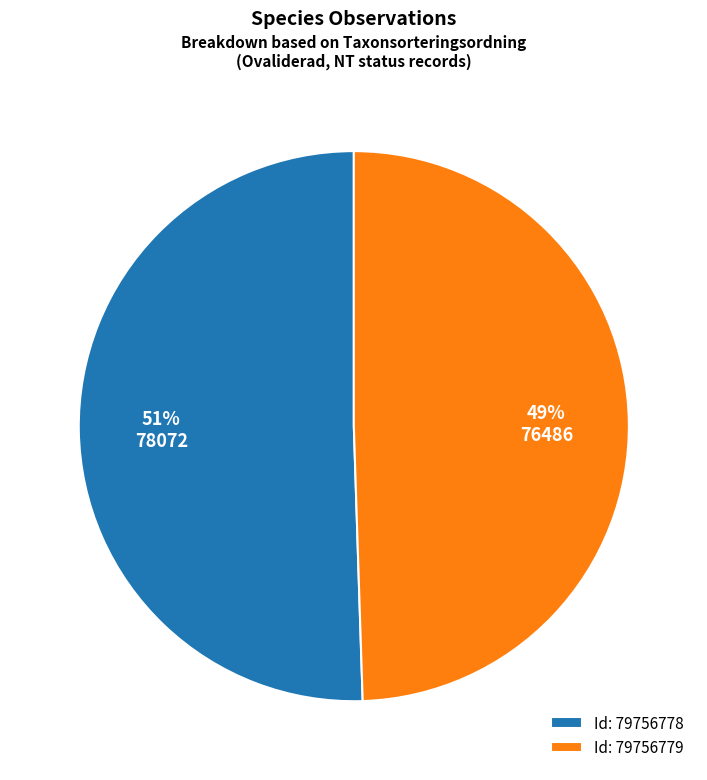

Does any single category account for the majority?

Yes